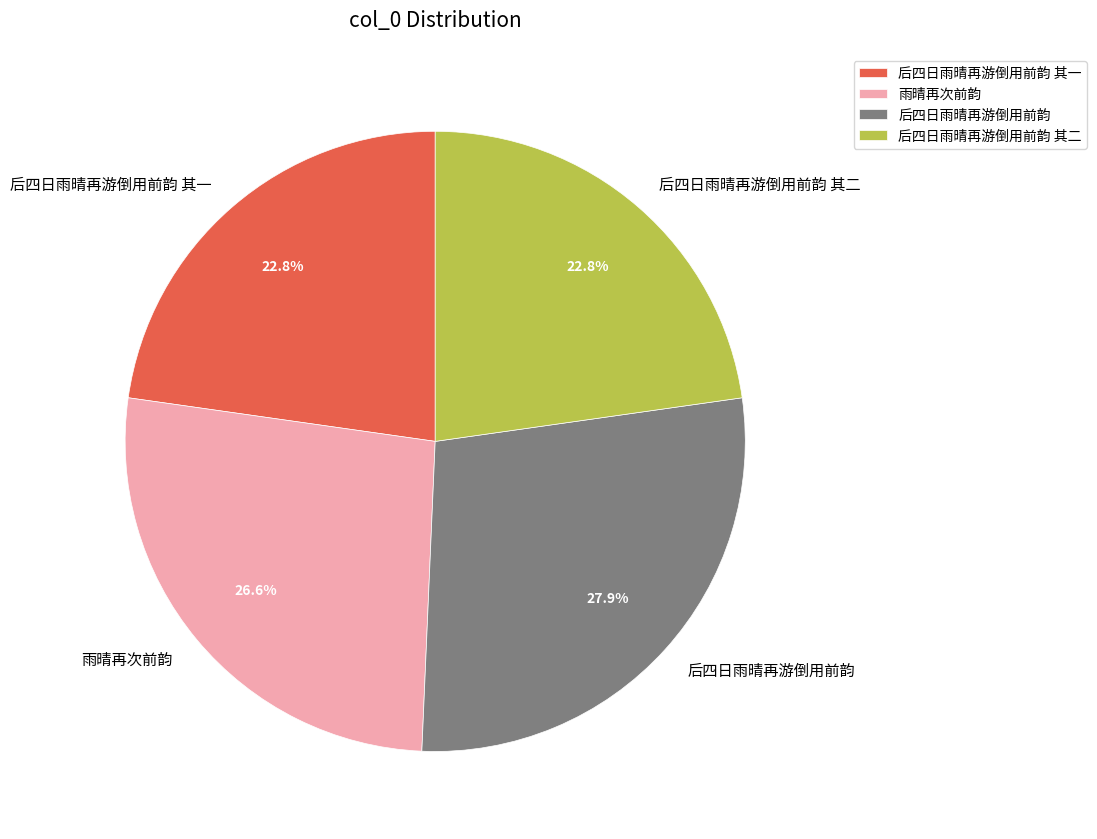

Is it true that 后四日雨晴再游倒用前韵 is 28% of the pie?

True